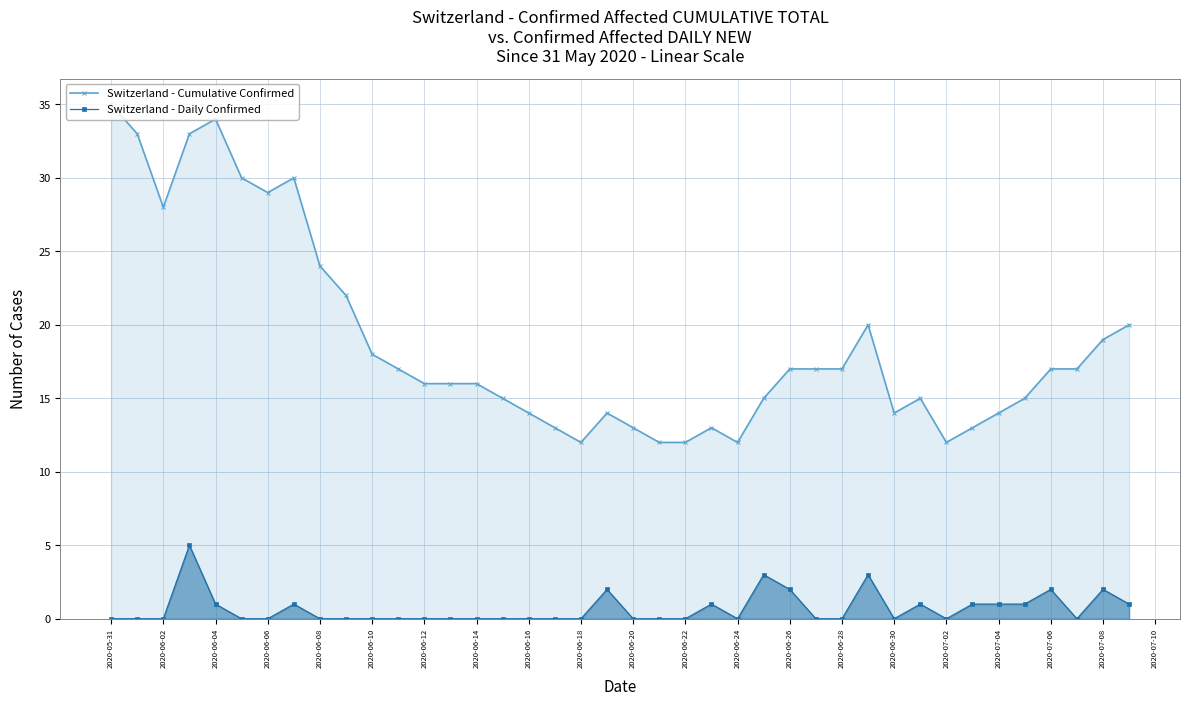

What is the maximum value shown in the chart?

35